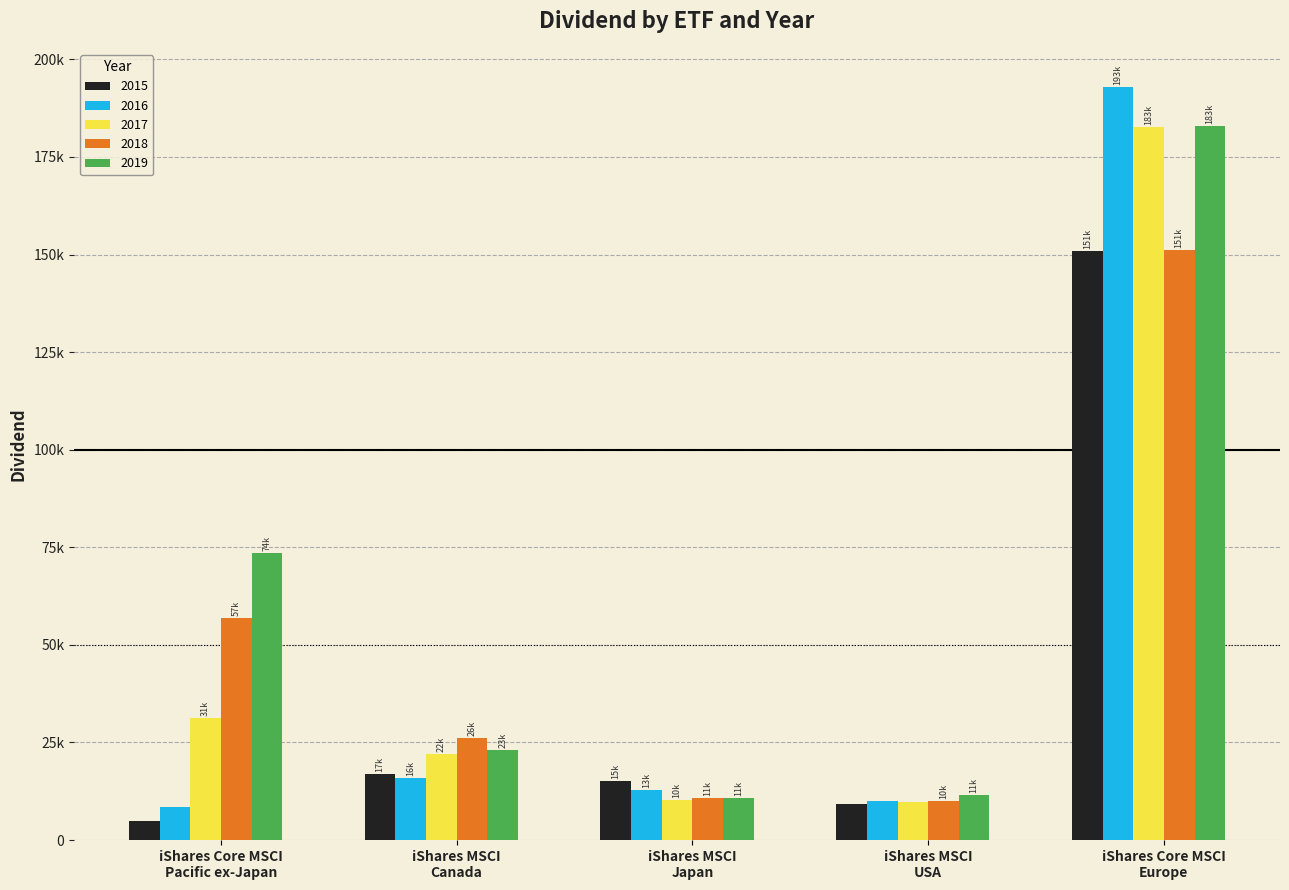

What is the label of the 2nd bar from the right?

iShares MSCI
USA